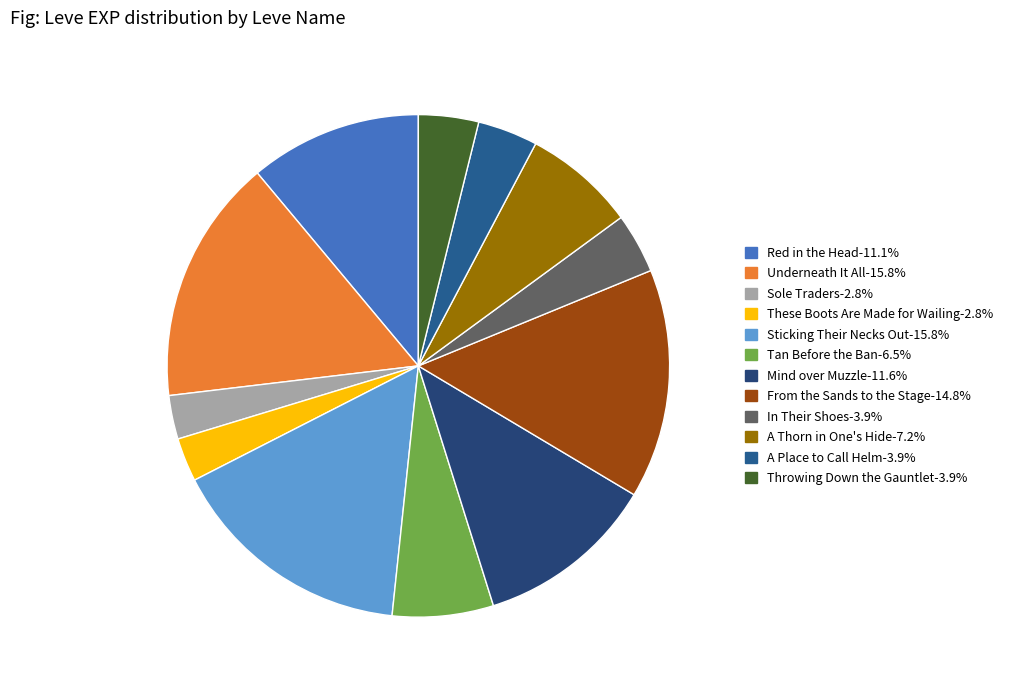

What portion of the pie excludes Underneath It All?

84.2%